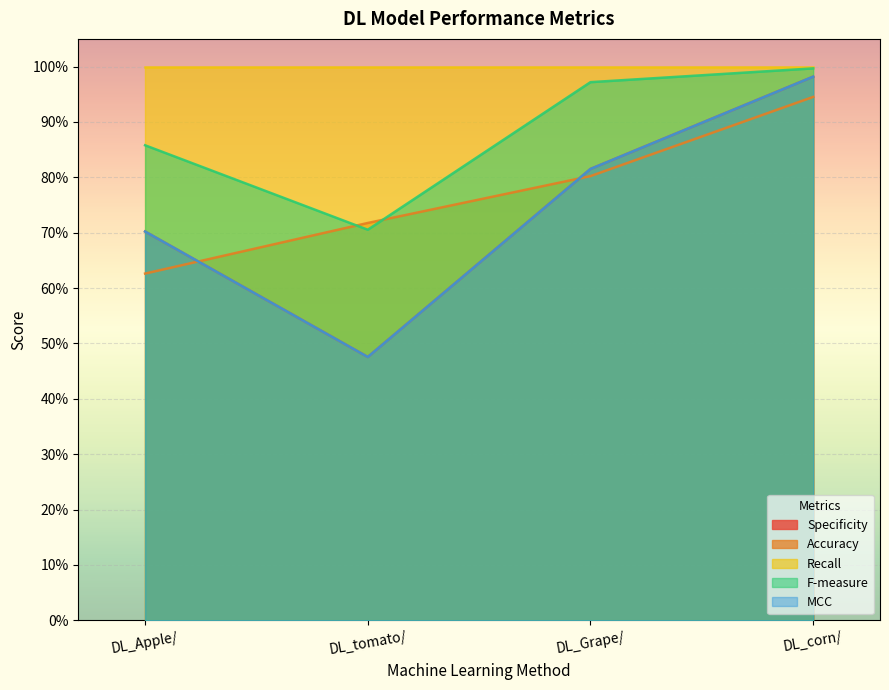

Does the chart display data point markers on the line(s)?

No